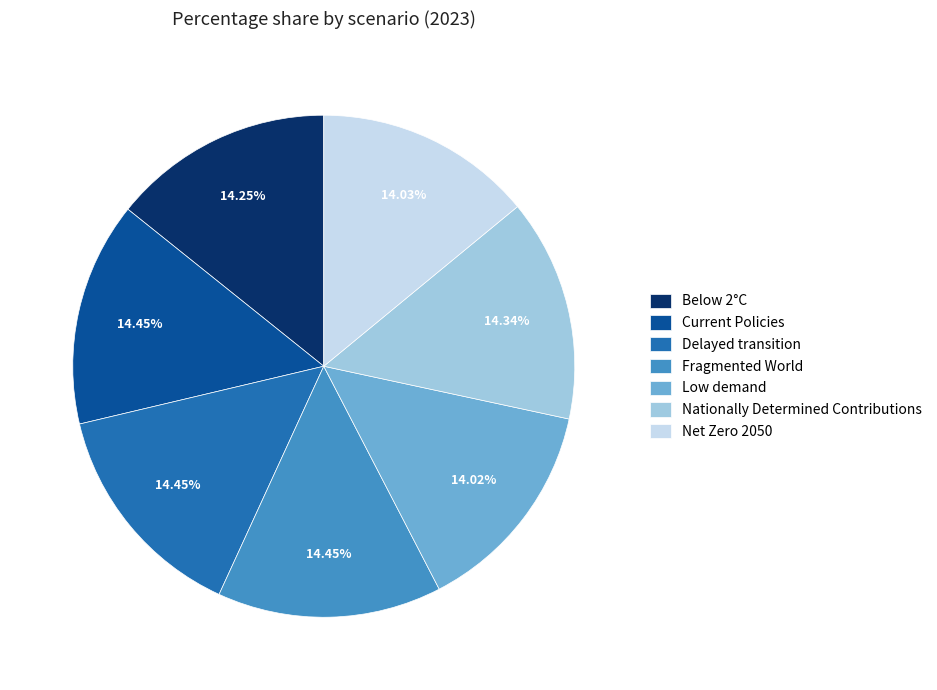

How many slices are in this pie chart?

7